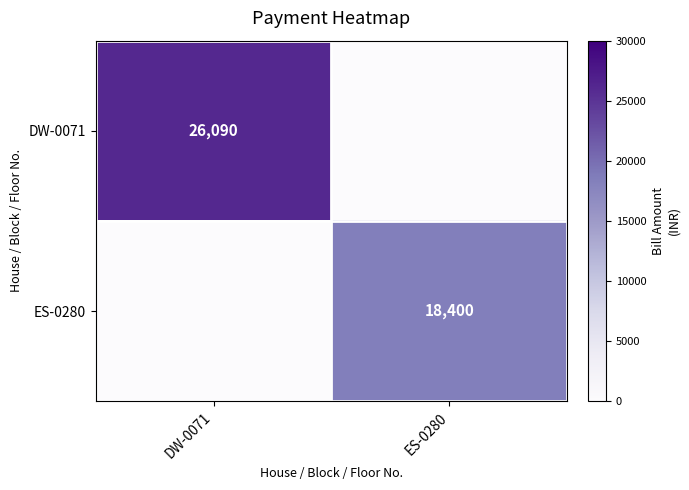

Is the value of DW-0071 at DW-0071 greater than the value of ES-0280 at ES-0280?

Yes